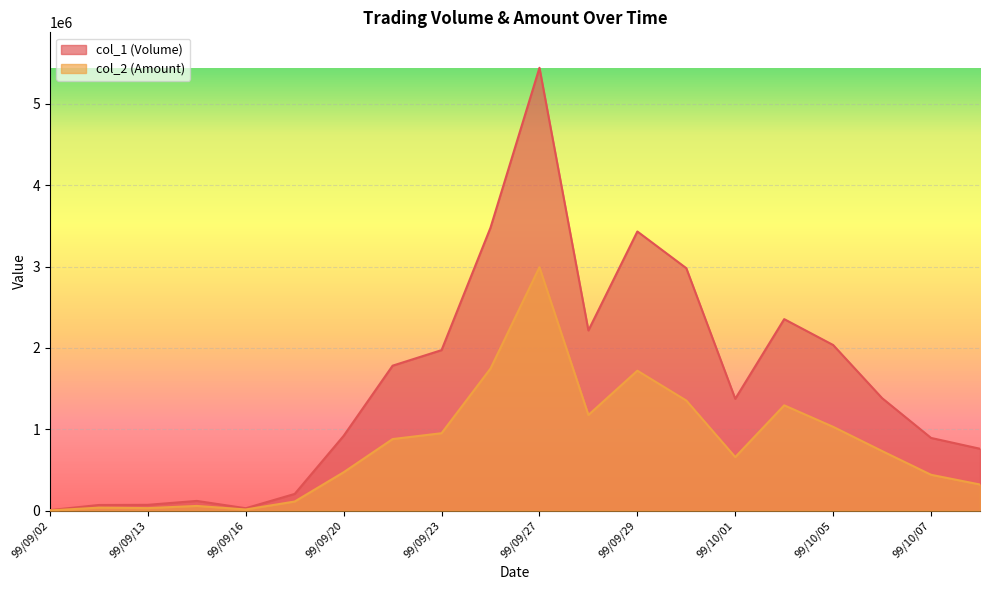

At which category is the sum across all series the highest?

99/09/27